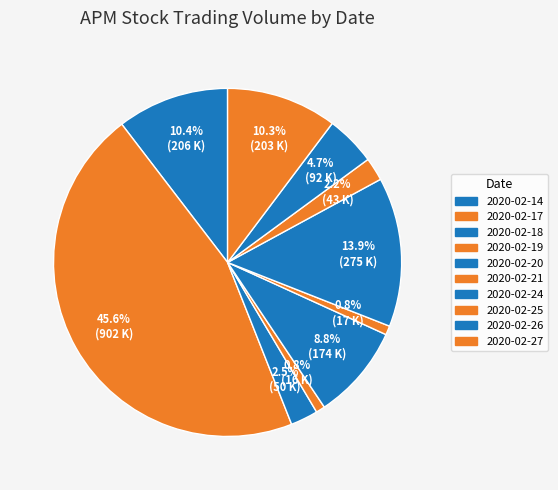

What portion of the pie excludes 2020-02-14?

89.6%